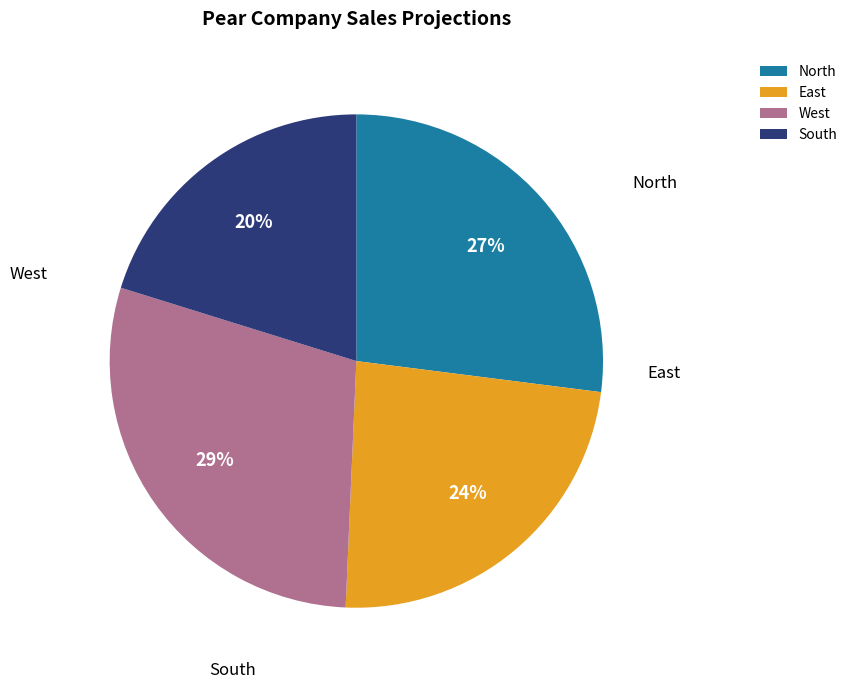

To the nearest percent, what portion does South represent?

20%